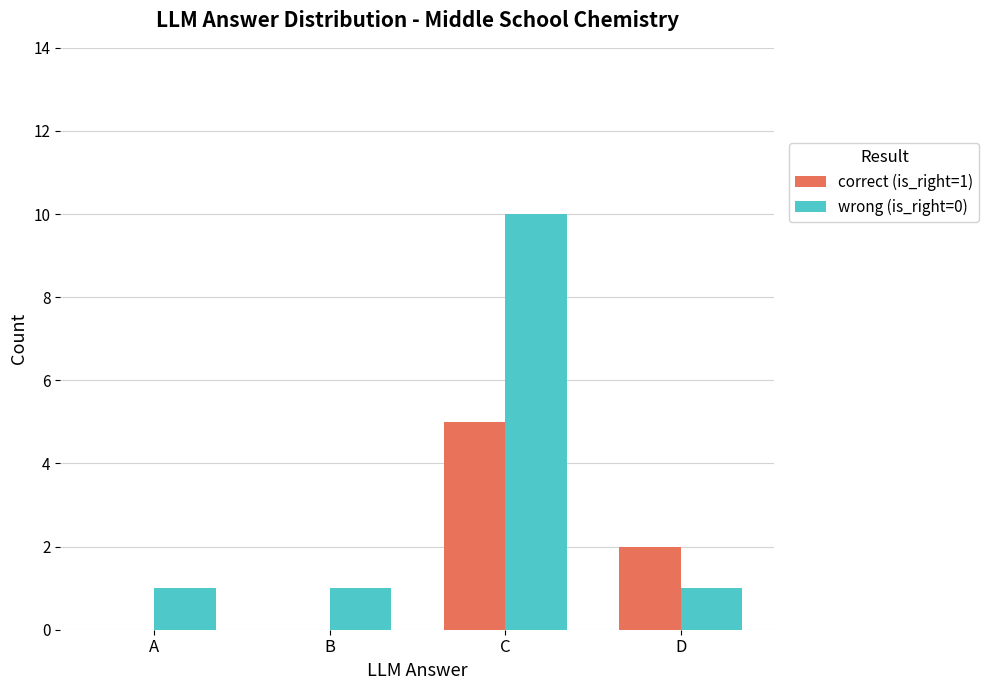

The correct (is_right=1) series shows -3 at B. True or false?

False